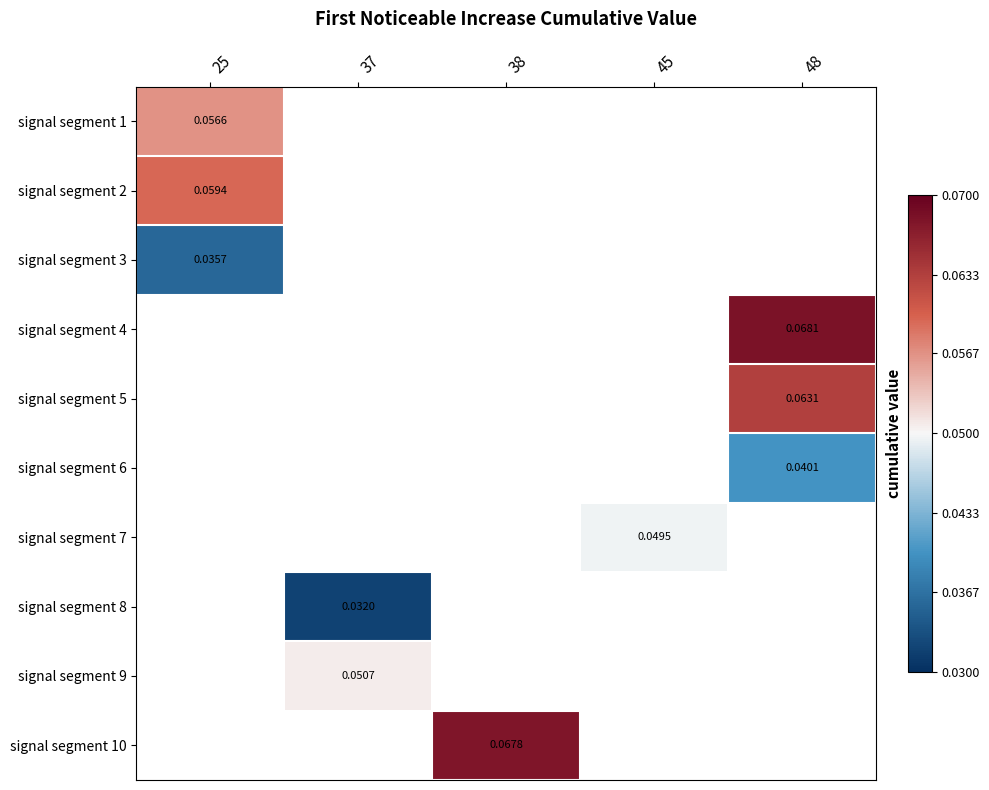

Which category has the highest value across all series?

48